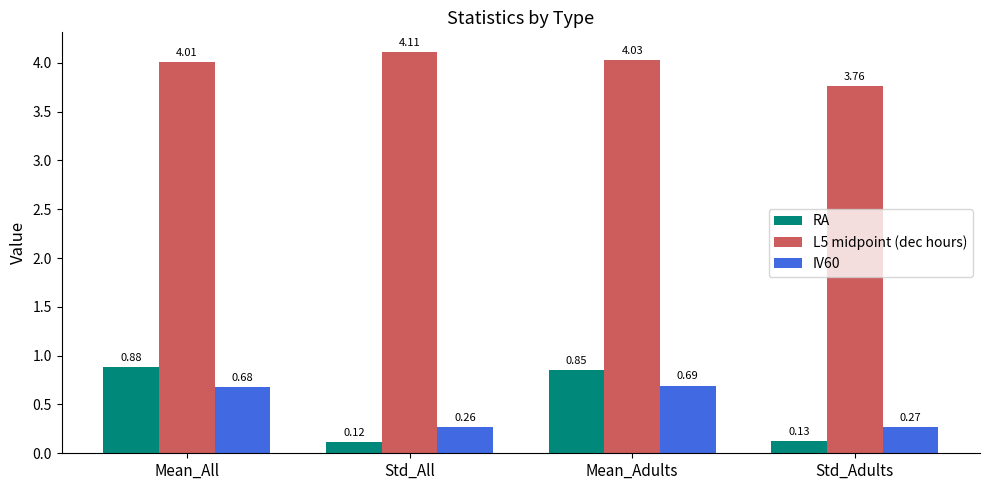

What position from the left is Std_Adults?

4